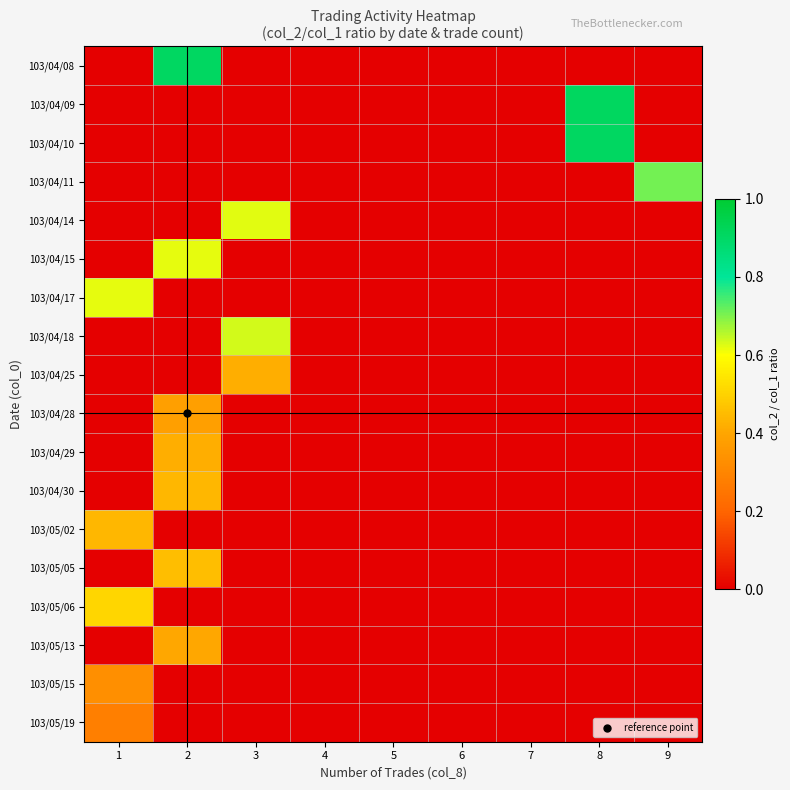

Which category has the lowest value across all series?

1